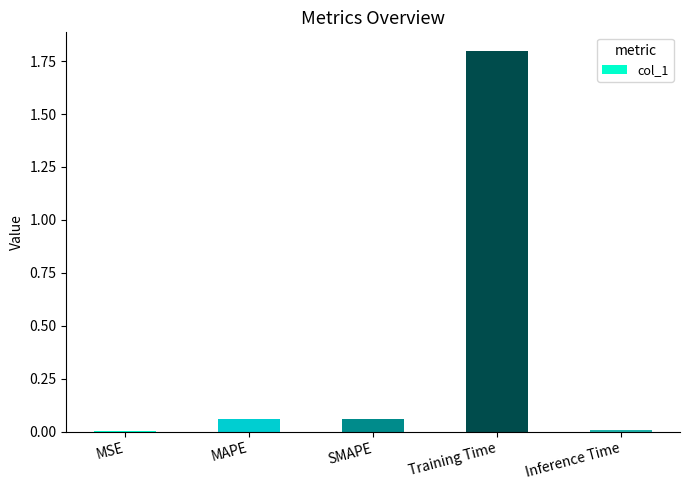

Between SMAPE and Training Time, which is larger?

Training Time